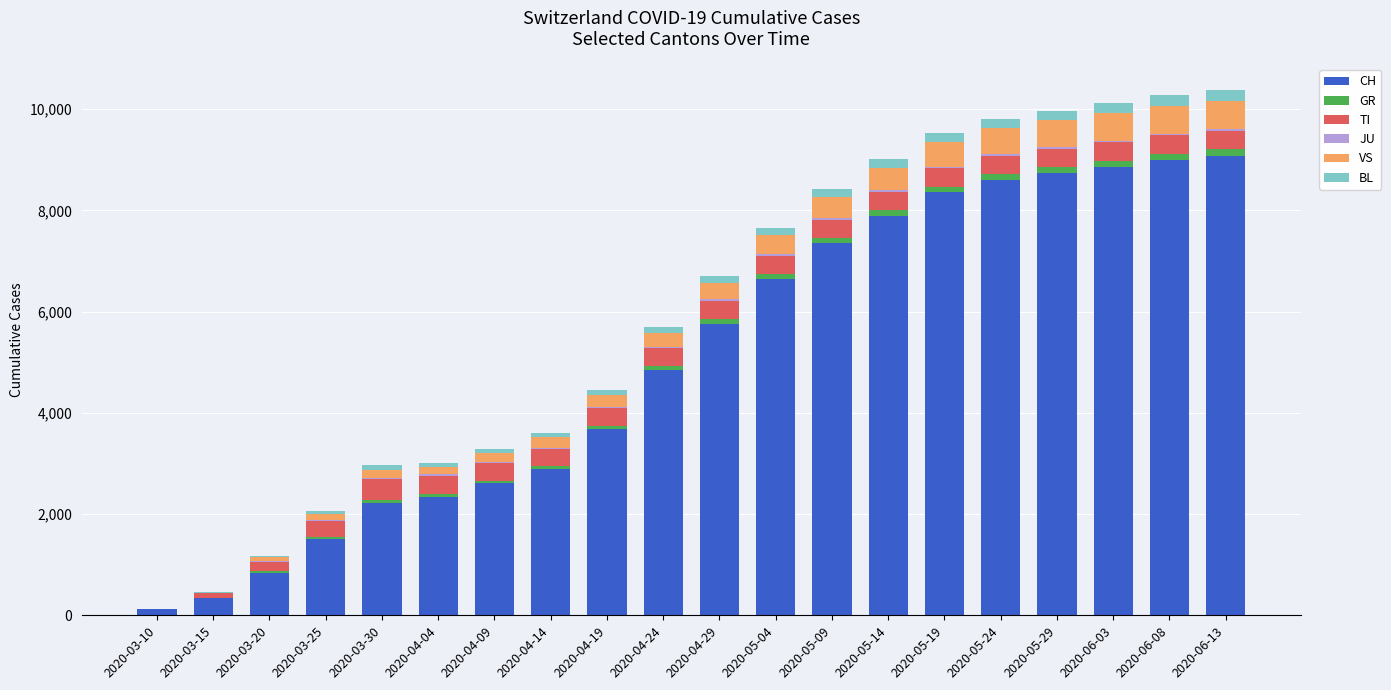

The value of CH at 2020-04-24 is 7503. True or false?

False